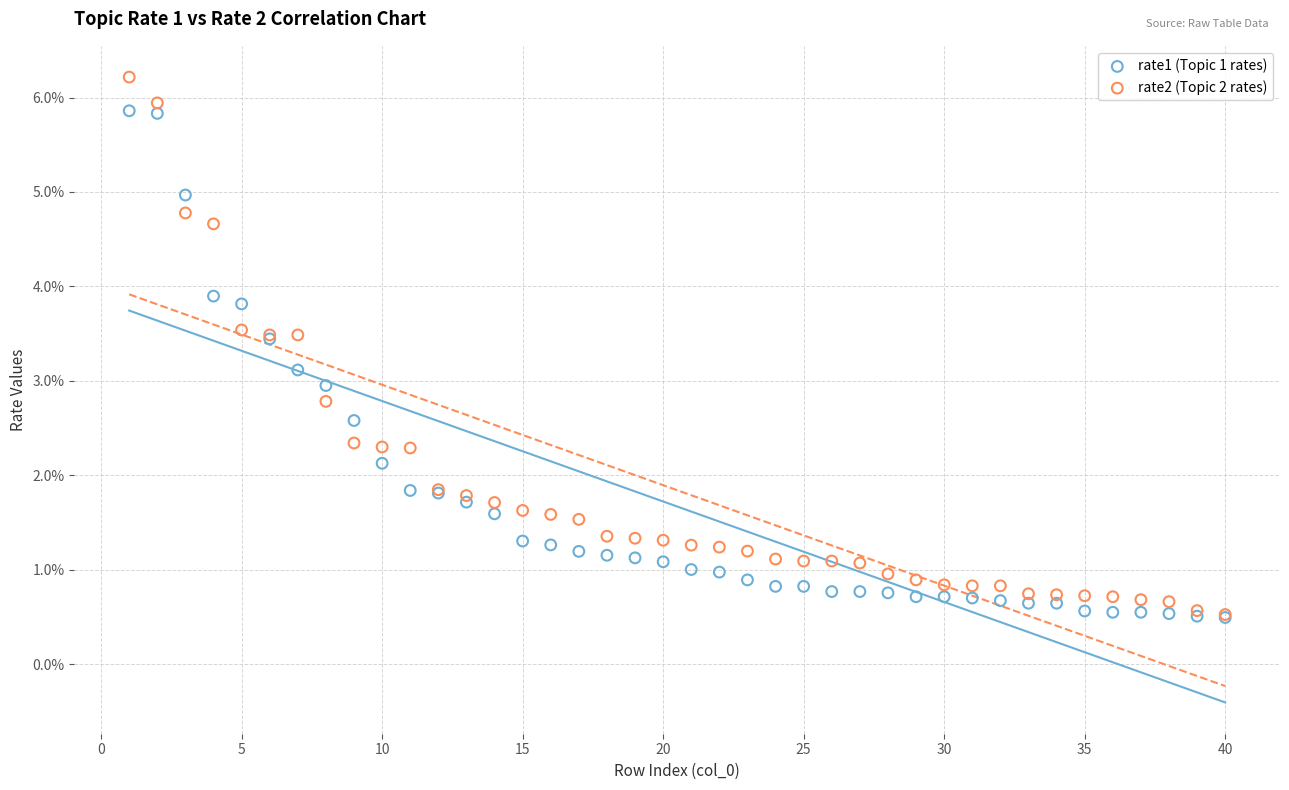

Which series has the largest Y range (max minus min)?

rate2 (Topic 2 rates)